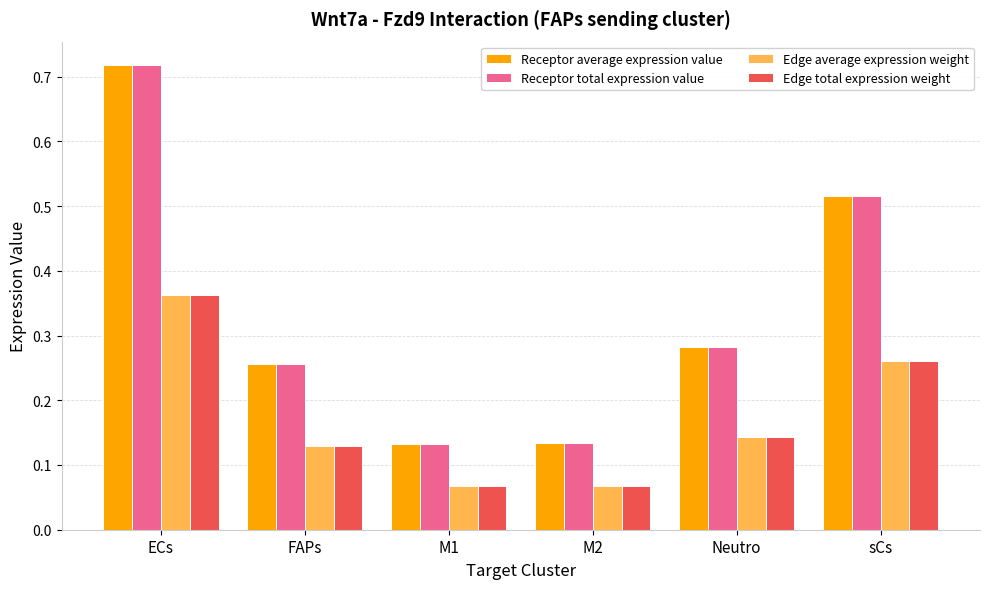

What is the label of the 3rd bar from the right?

M2